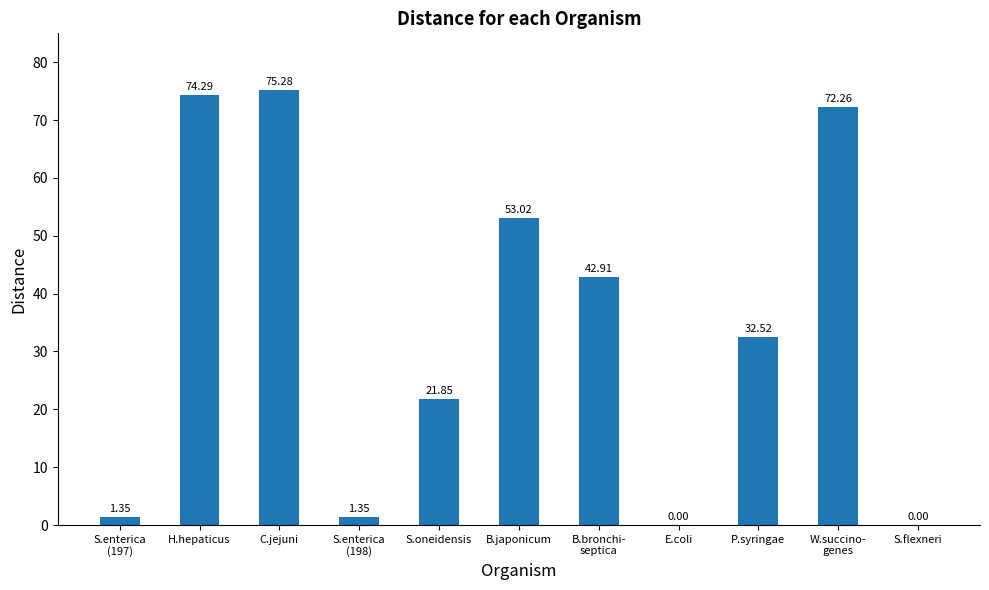

At which category does the chart reach its peak across all series?

C.jejuni